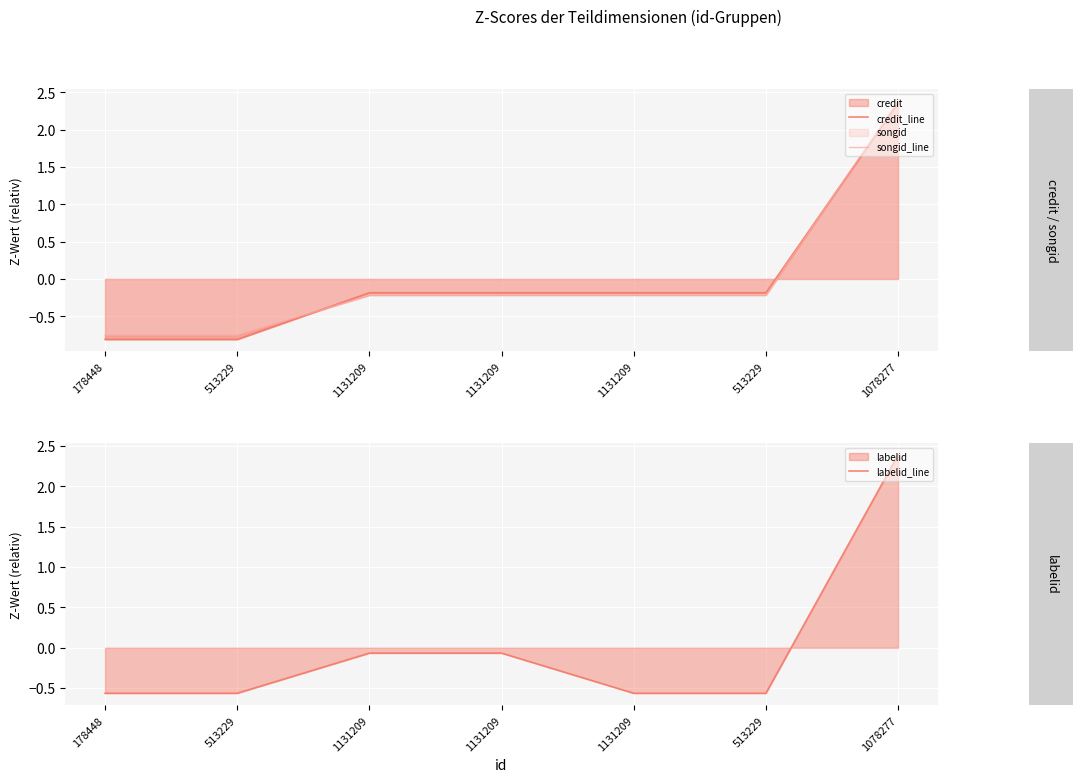

Which series has the largest range (max minus min)?

credit_line